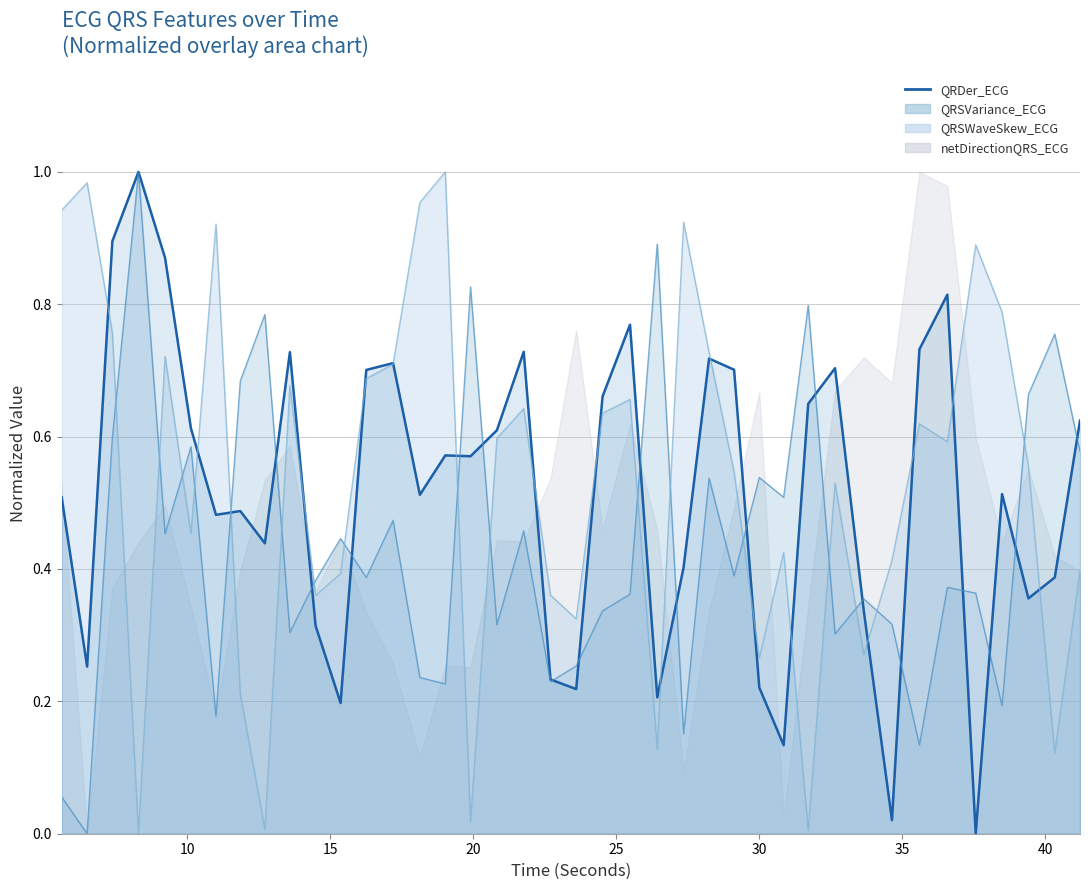

What is the sum of all values?

20.6